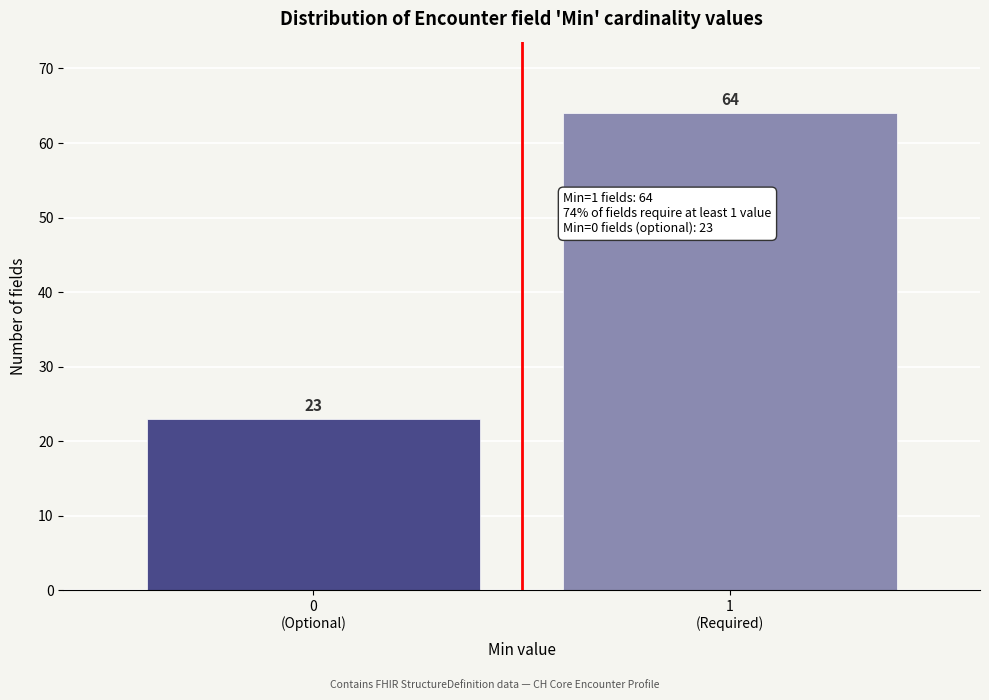

Reading right to left, transcribe all the data shown in this chart.

64	23